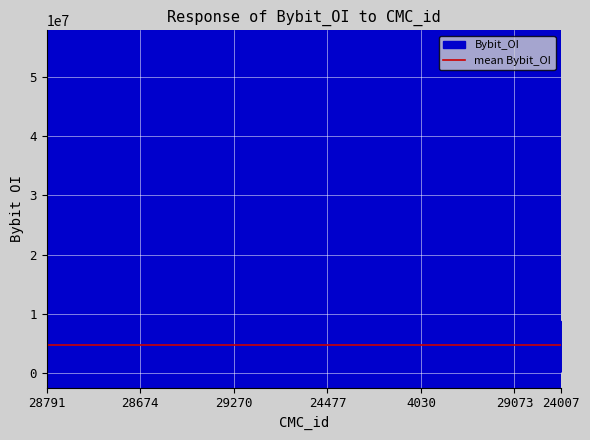

What is the highest value of the Bybit_OI series?

55059302